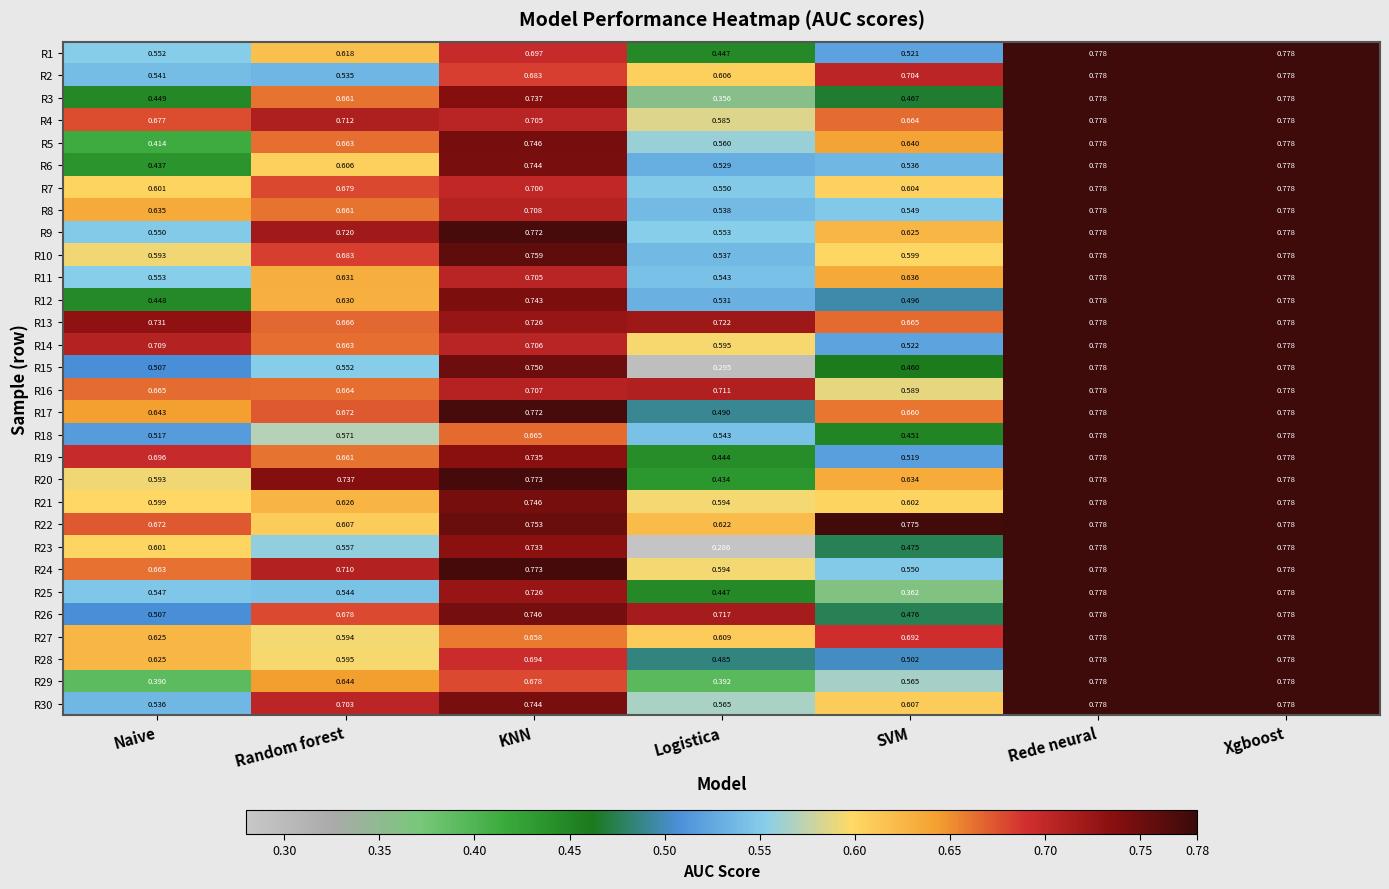

What is the total value across all series at Naive?

17.3